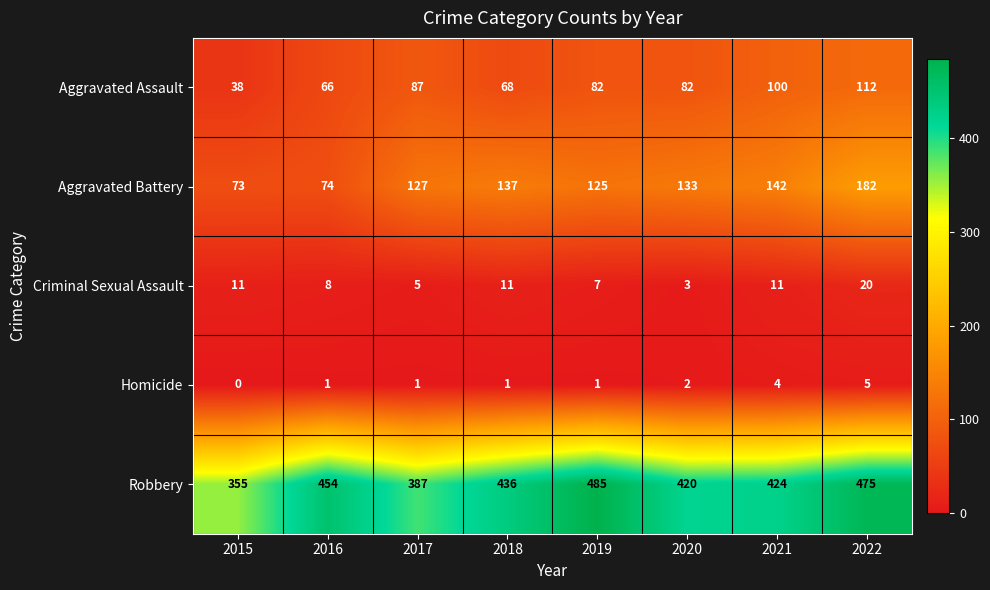

At which category is the sum across all series the highest?

2022